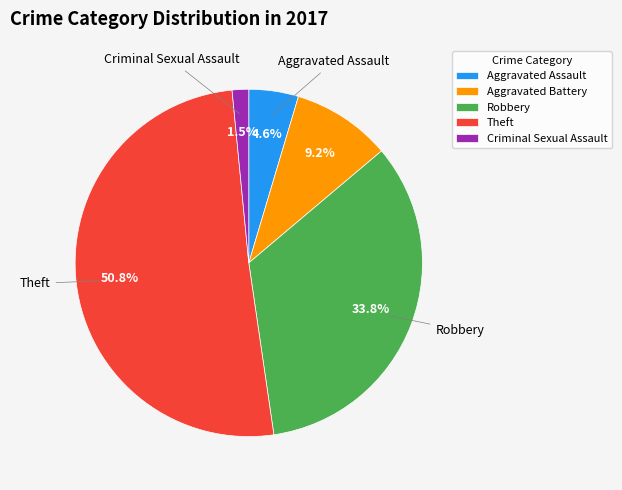

What percentage is the Robbery slice, to the nearest percent?

34%